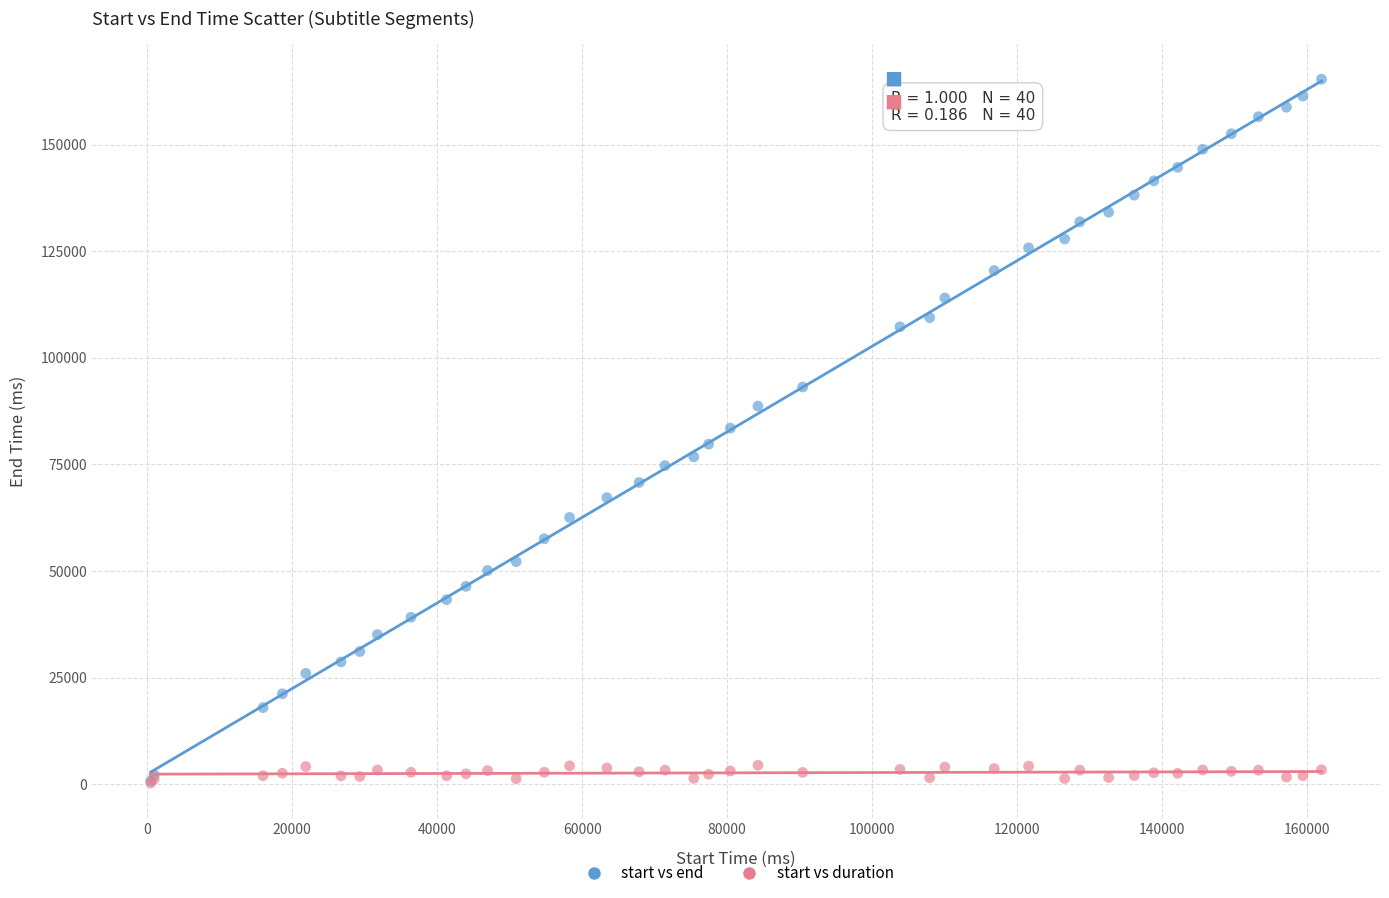

Which series has the widest spread of Y values?

start vs end